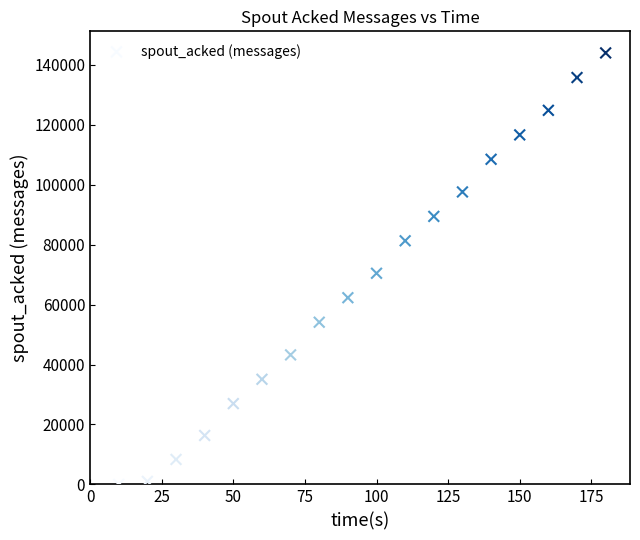

What Y value in the scatter plot is closest to 72000?

70460